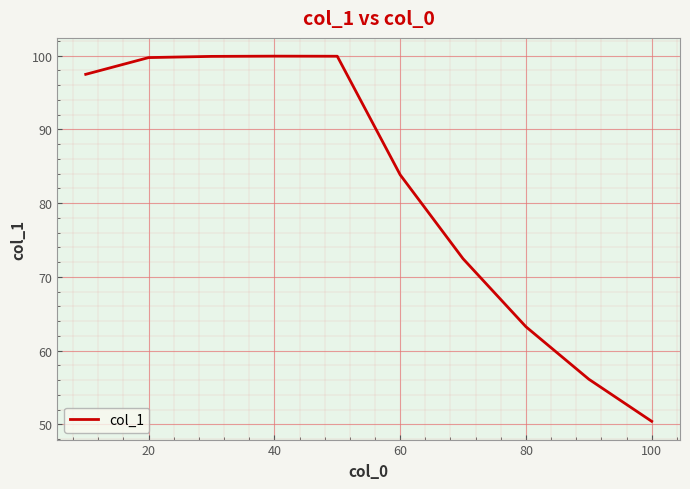

What is the difference between the maximum and minimum values?

49.5